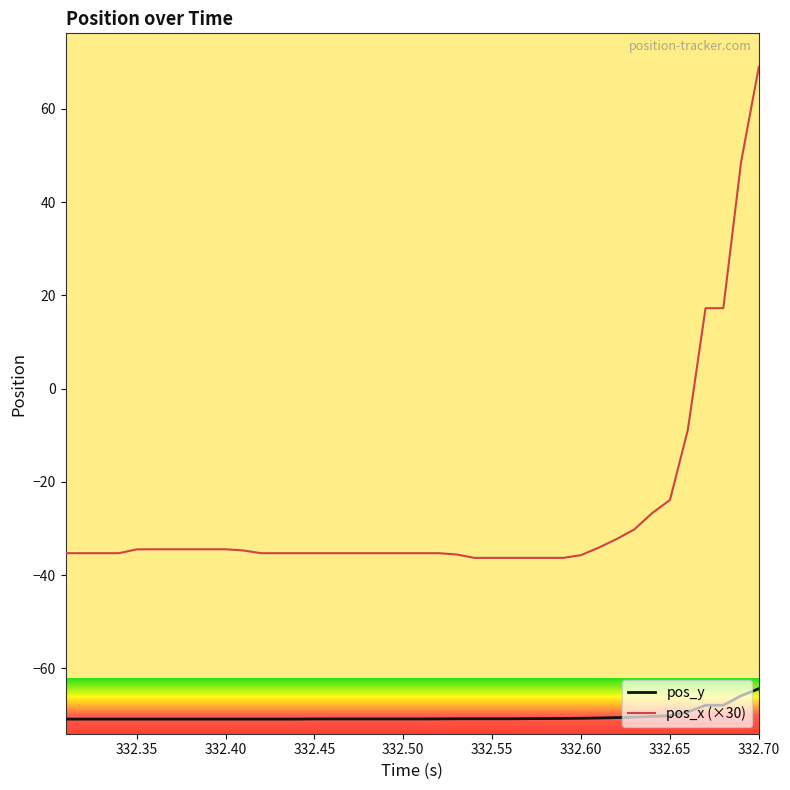

True or false: pos_x (×30) and pos_y cross at least once.

False